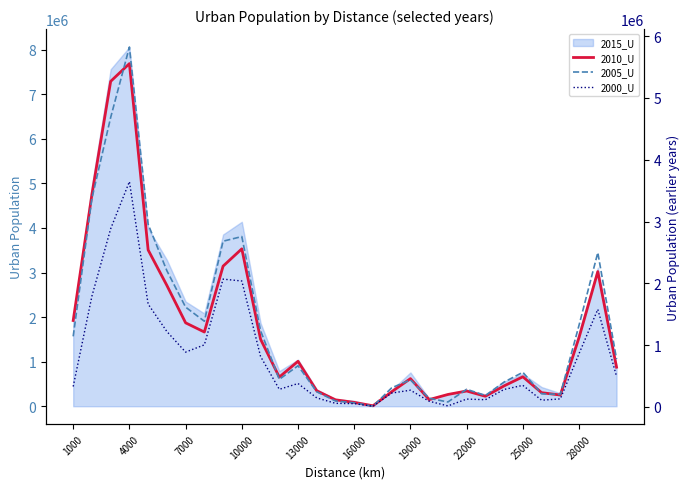

What is the difference between the maximum and minimum values in the 2010_U series?

7675172